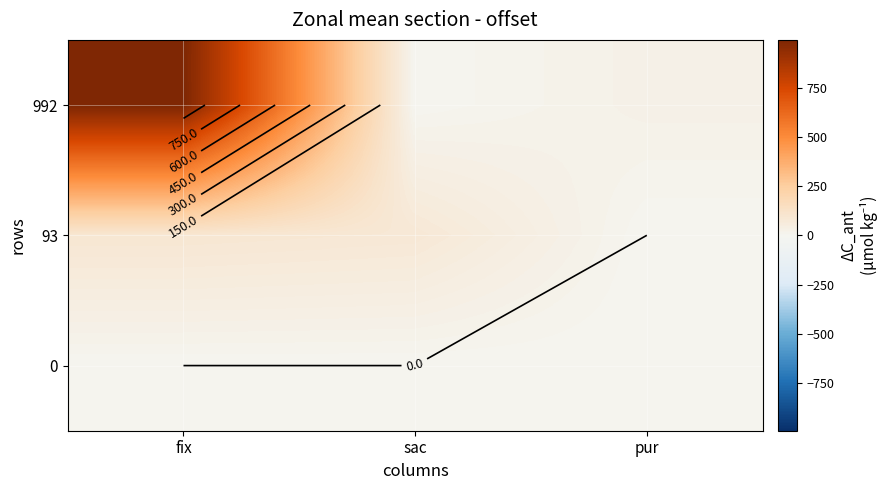

What is the maximum value shown in the chart?

992